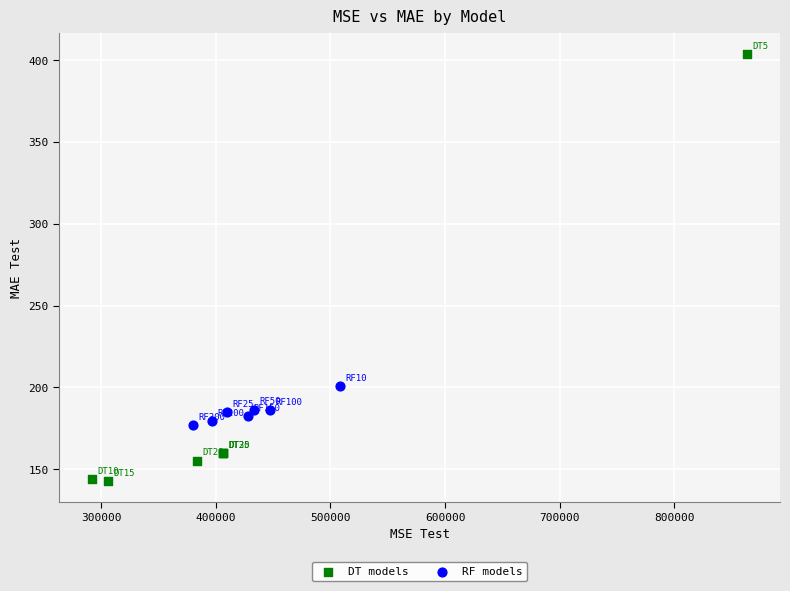

Which series has the largest Y range (max minus min)?

DT models